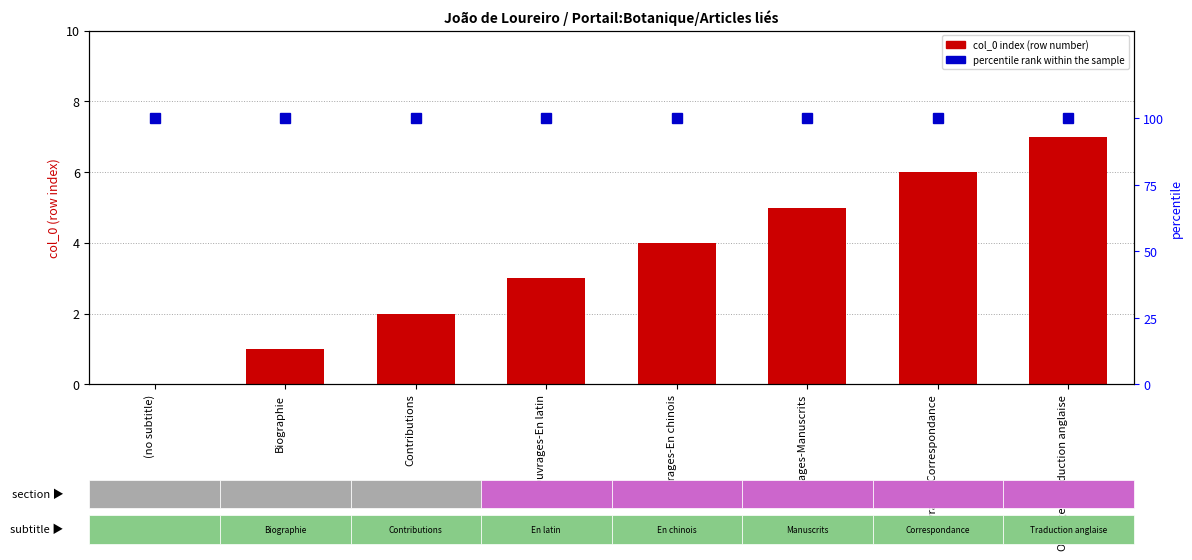

Which category has the lowest value in the percentile rank within the sample series?

(no subtitle)